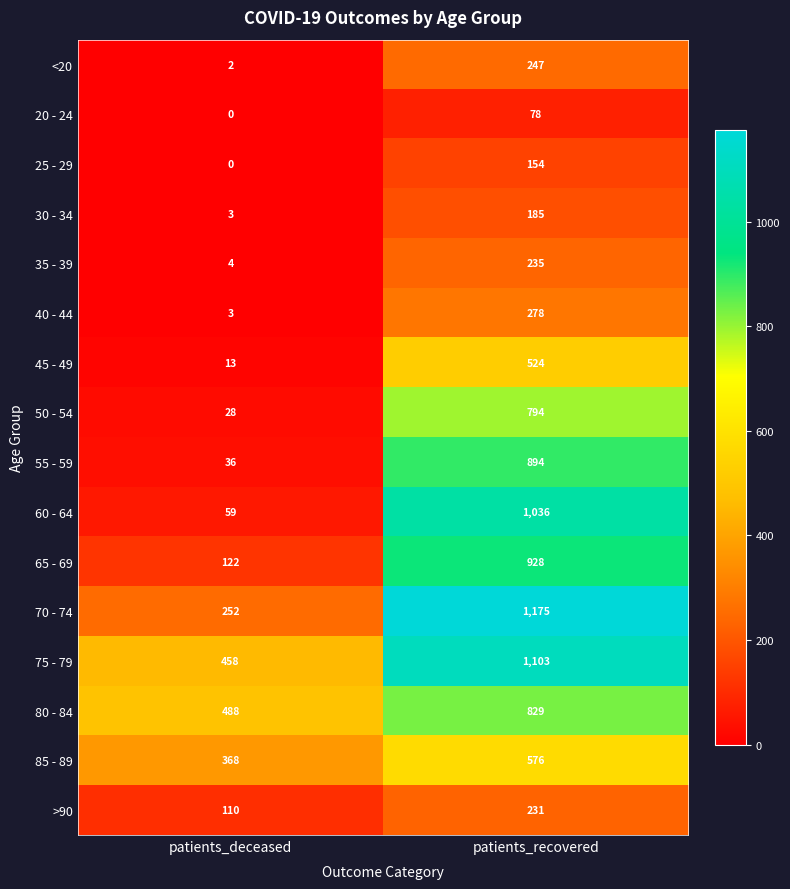

What is the spread (max minus min) of values at patients_recovered?

1097